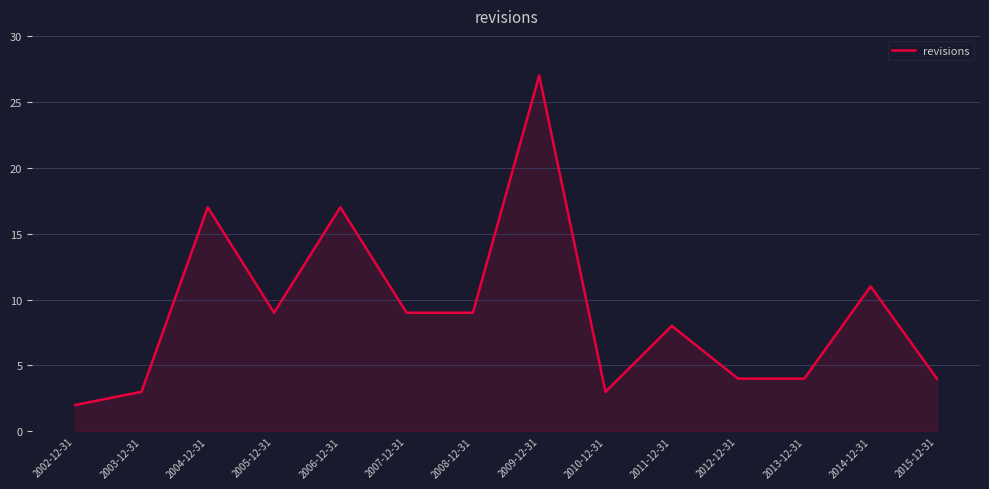

At which category does the chart reach its peak across all series?

2009-12-31